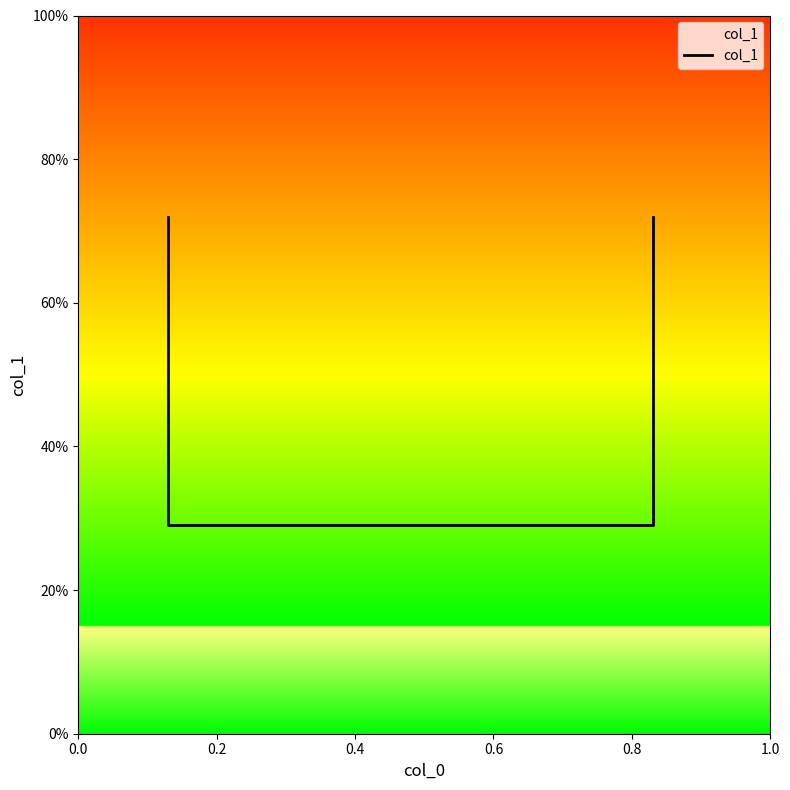

What is the difference between the maximum and minimum values?

0.4